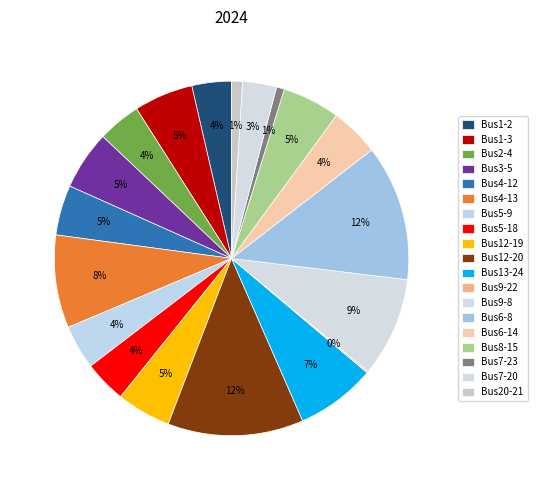

To the nearest percent, what is the average slice percentage?

5%